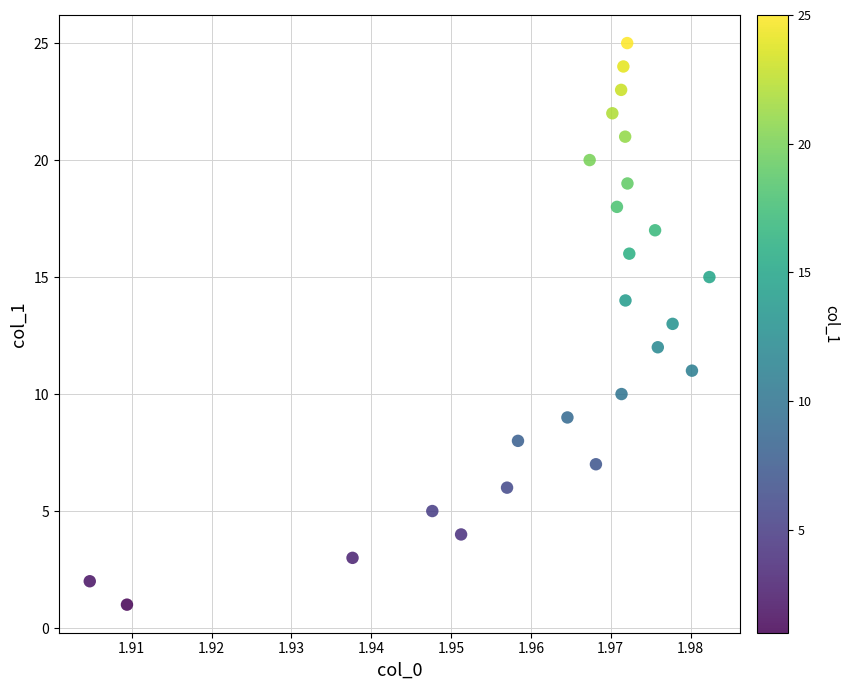

What is the range of Y values (max minus min)?

24